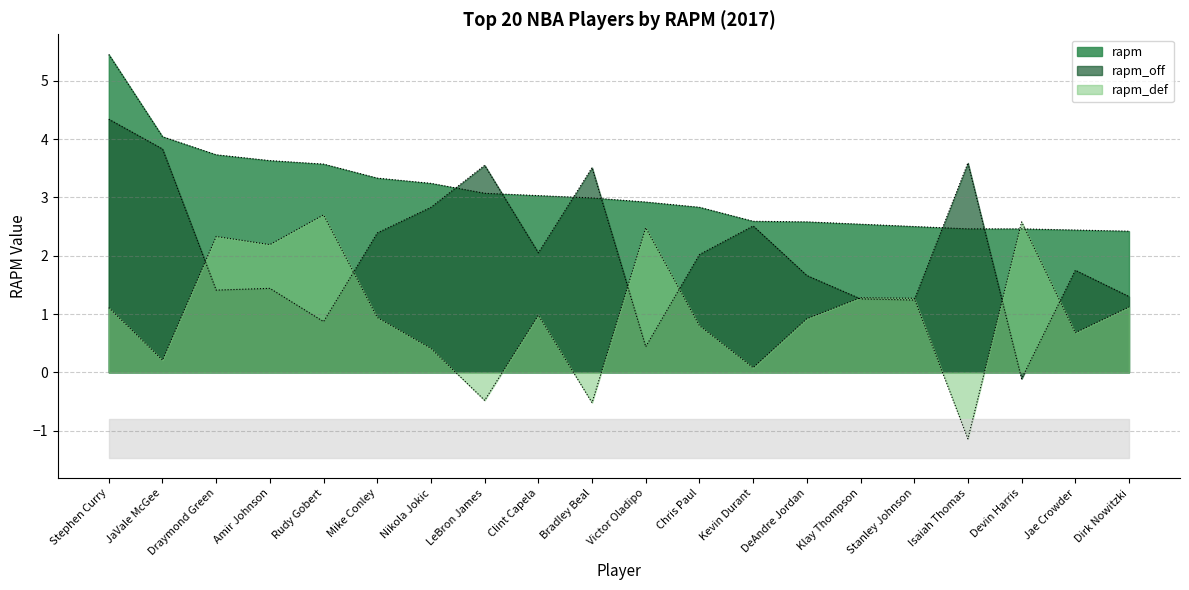

What is the total value across all series at Klay Thompson?

5.1